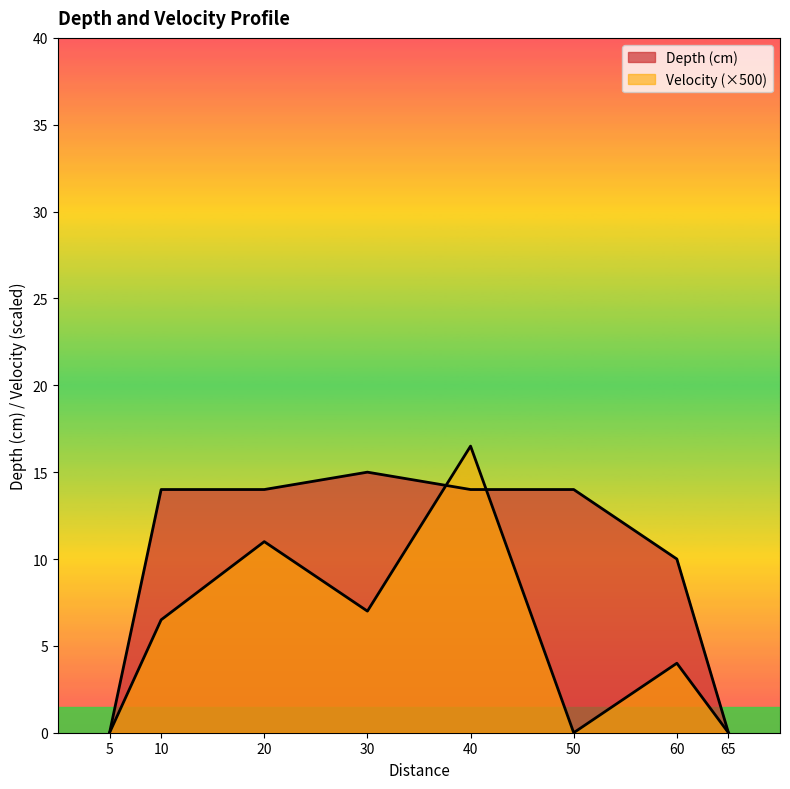

How many lines are shown in the chart?

2